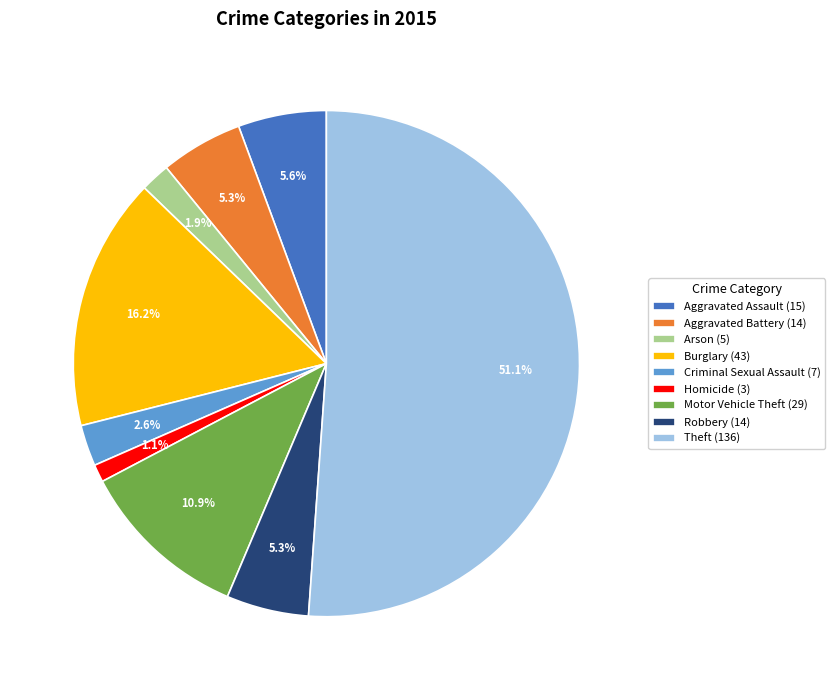

To the nearest percent, what portion does Motor Vehicle Theft represent?

11%